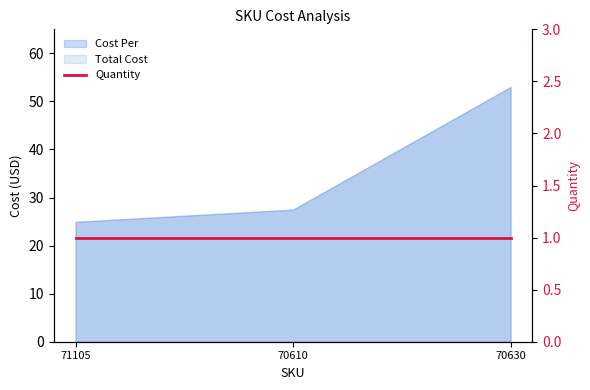

What is the highest value of the Cost Per series?

53.0